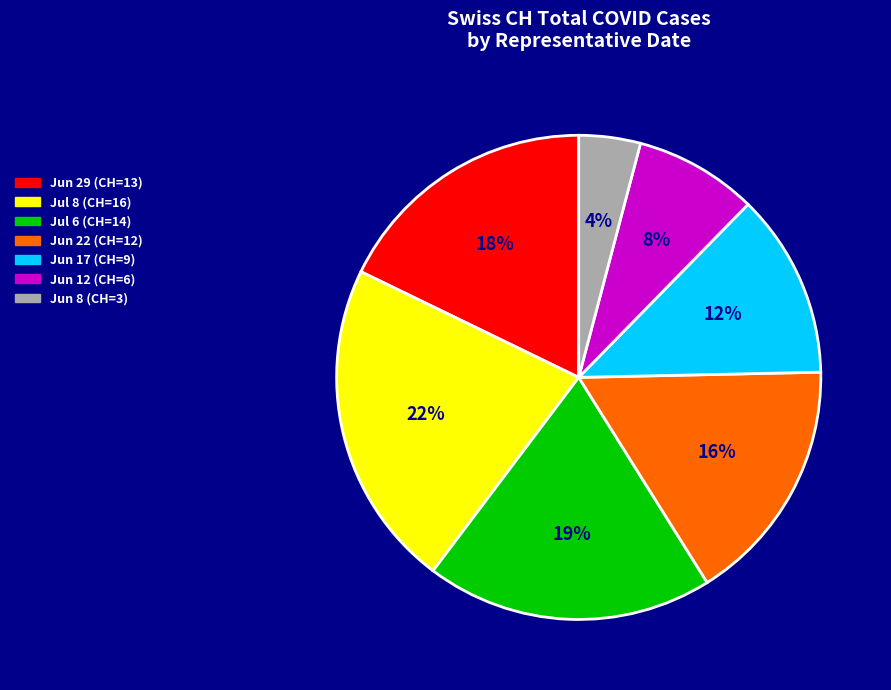

Is Jul 8 (CH=16) the majority of the pie?

No